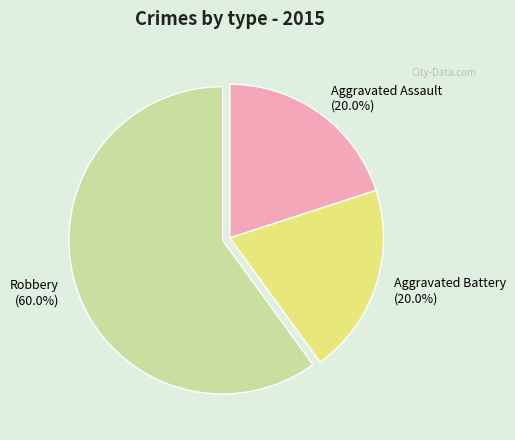

How much of the chart is everything except Aggravated Battery (20.0%)?

80.0%